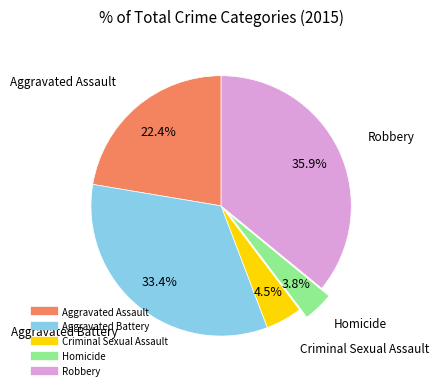

Rank the categories by value from lowest to highest.

Homicide, Criminal Sexual Assault, Aggravated Assault, Aggravated Battery, Robbery